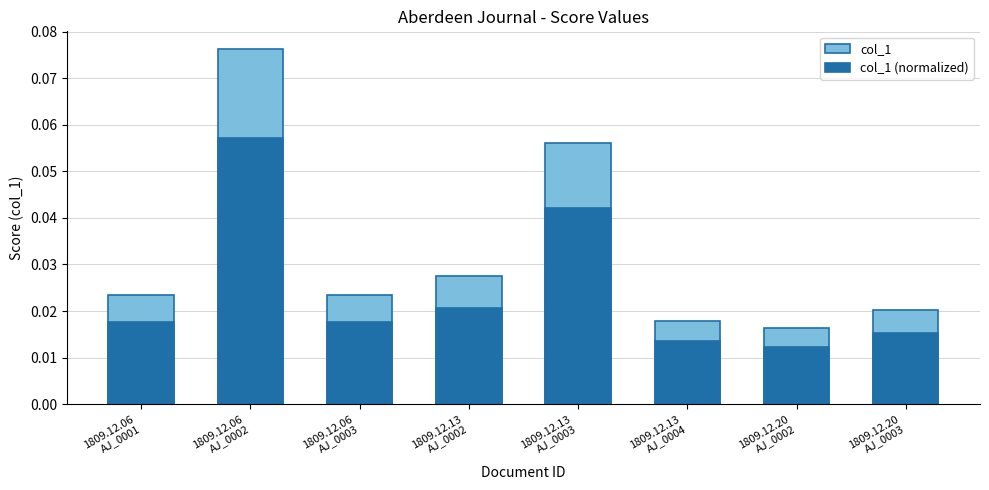

The value of col_1 (normalized) at 1809.12.13
AJ_0003 is 0.0. True or false?

False